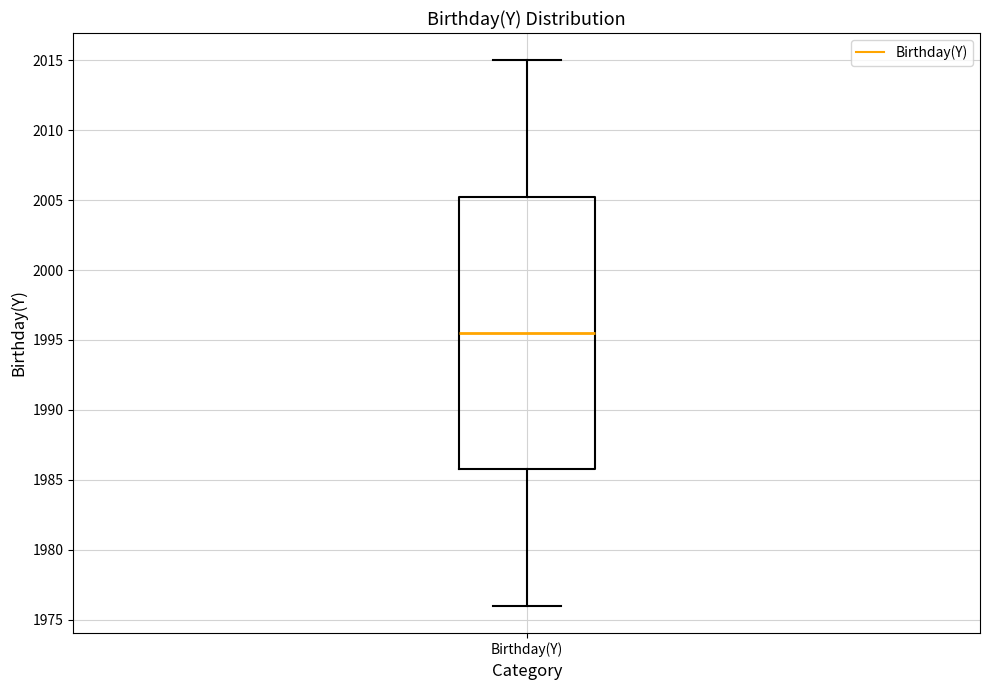

Read this box plot against the y-axis: the position of the median line, the range covered by the box, and the ends of both whiskers. The values are not printed on the chart, so give them approximately, as read against the axis.

median 1995.5, box 1986.0 to 2005.5, whiskers 1976.0 to 2015.0